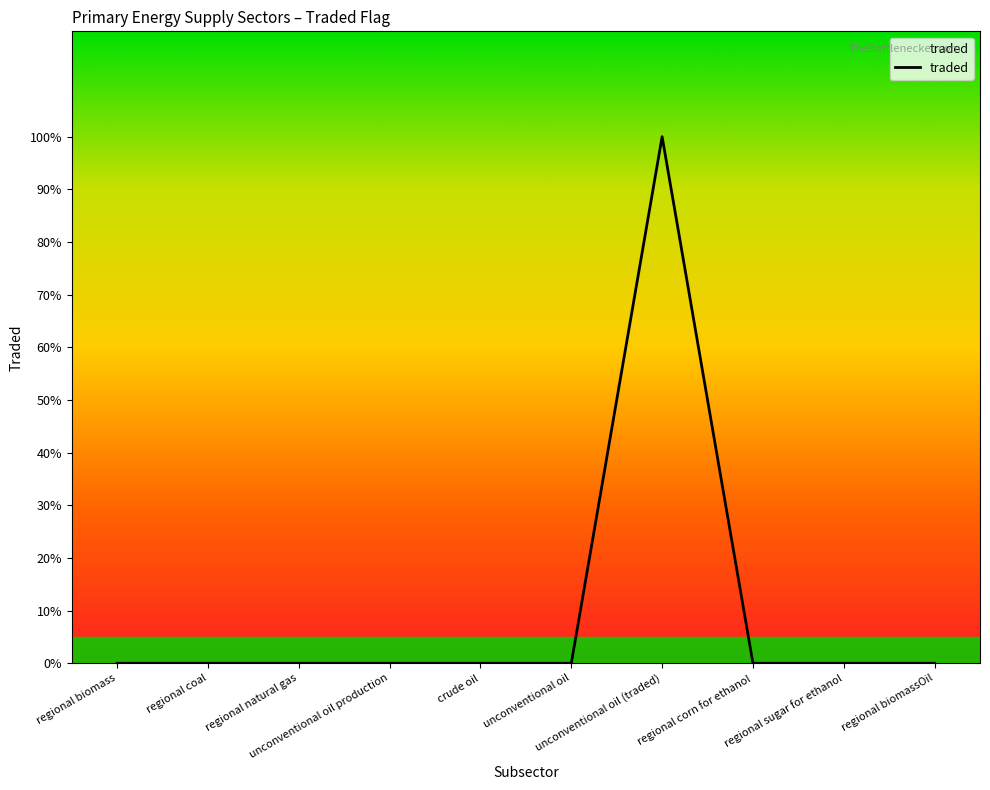

Count the number of data series in this chart.

1